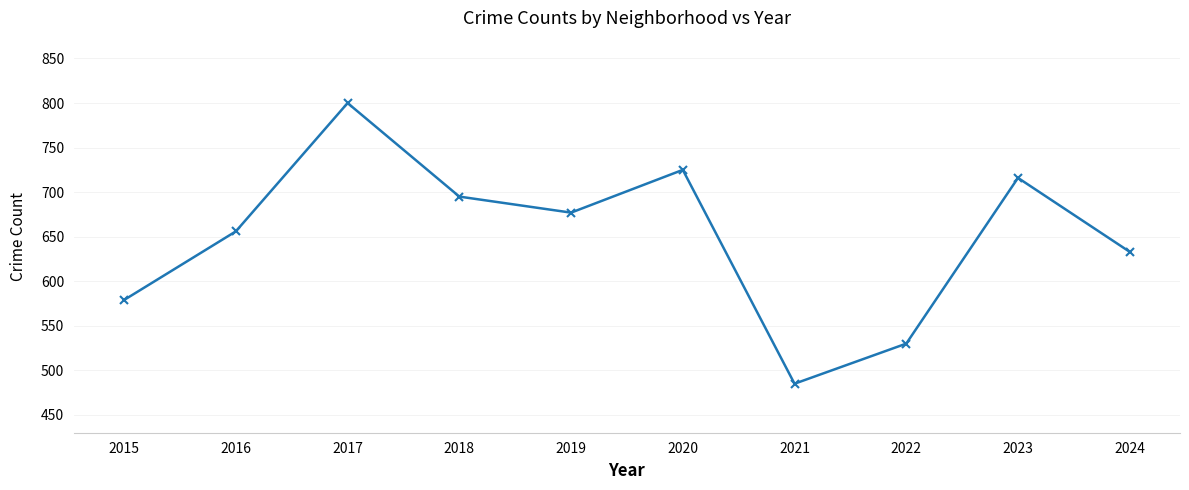

How many points are lower than both their immediate neighbors (excluding endpoints)?

2